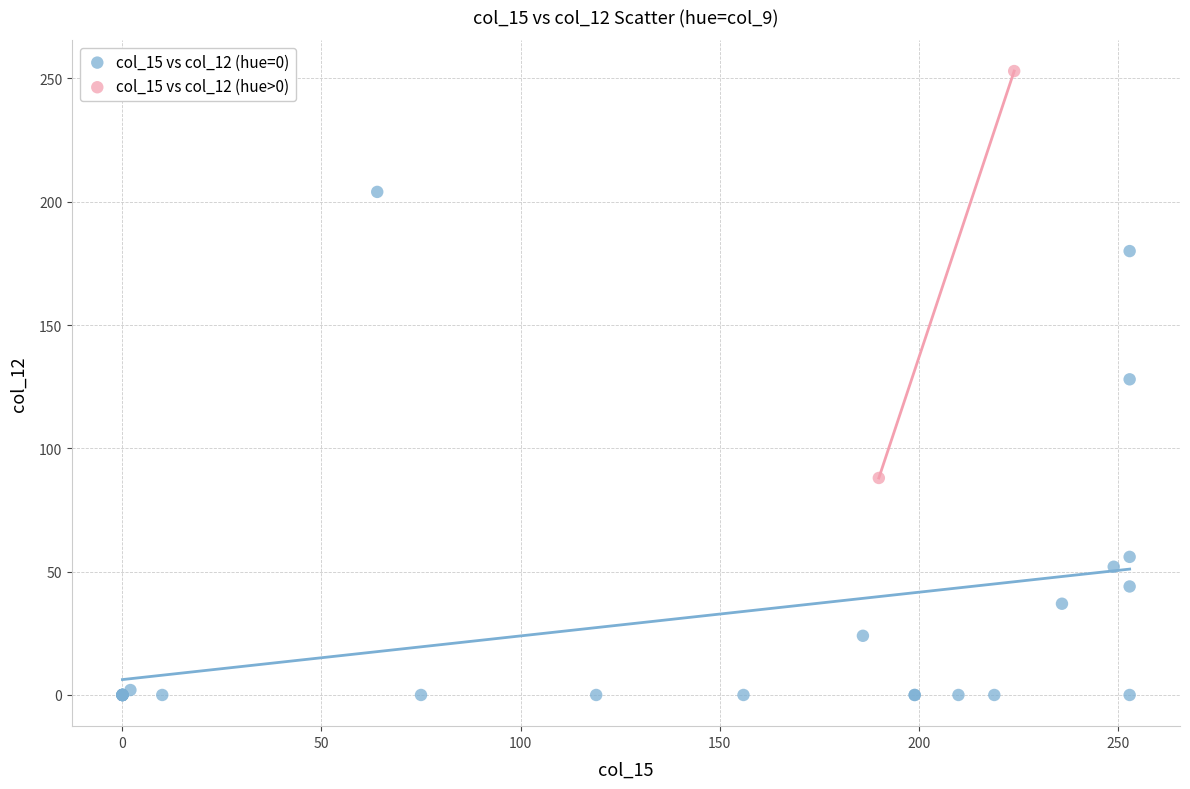

Which series has the largest Y range (max minus min)?

col_15 vs col_12 (hue=0)